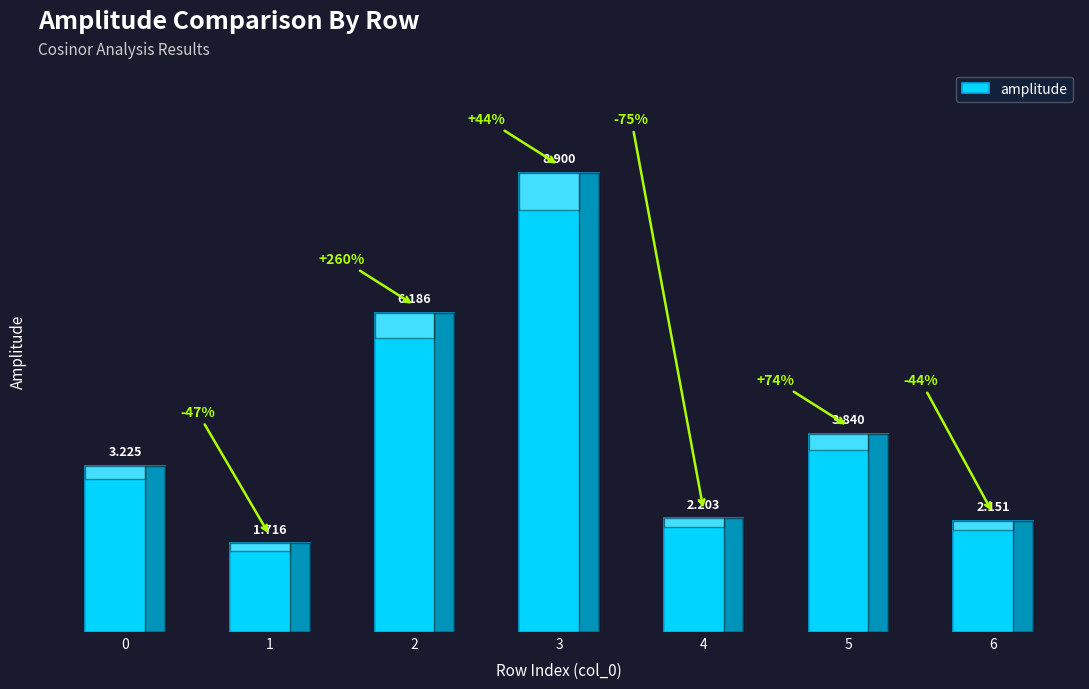

Reading left to right, what are all the values shown in this chart?

0=3.2	1=1.7	2=6.2	3=8.9	4=2.2	5=3.8	6=2.2